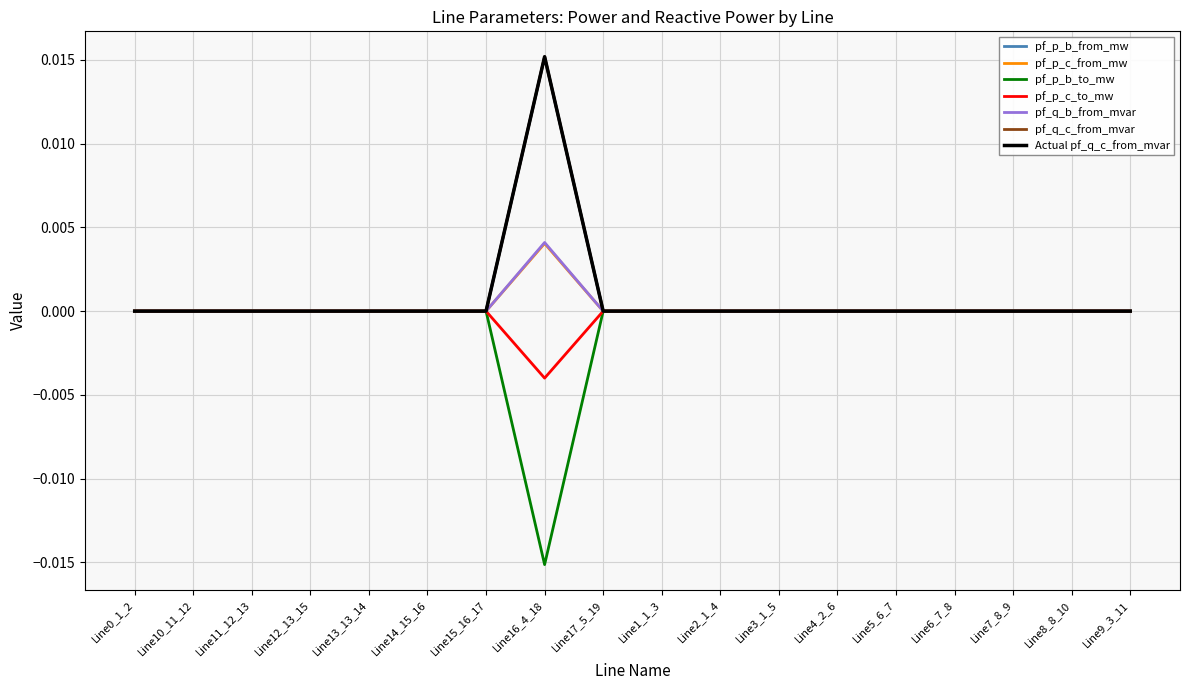

Does the chart have visible grid lines?

Yes